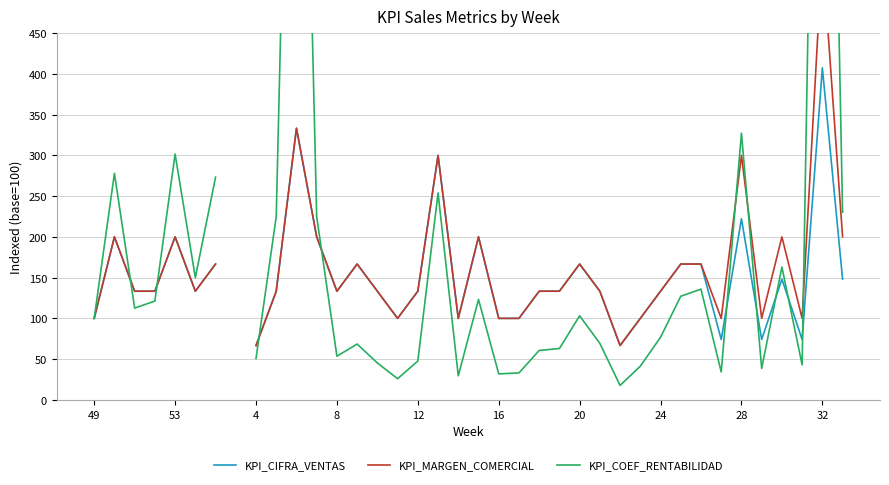

What are all the series names shown in the legend?

KPI_CIFRA_VENTAS, KPI_MARGEN_COMERCIAL, KPI_COEF_RENTABILIDAD